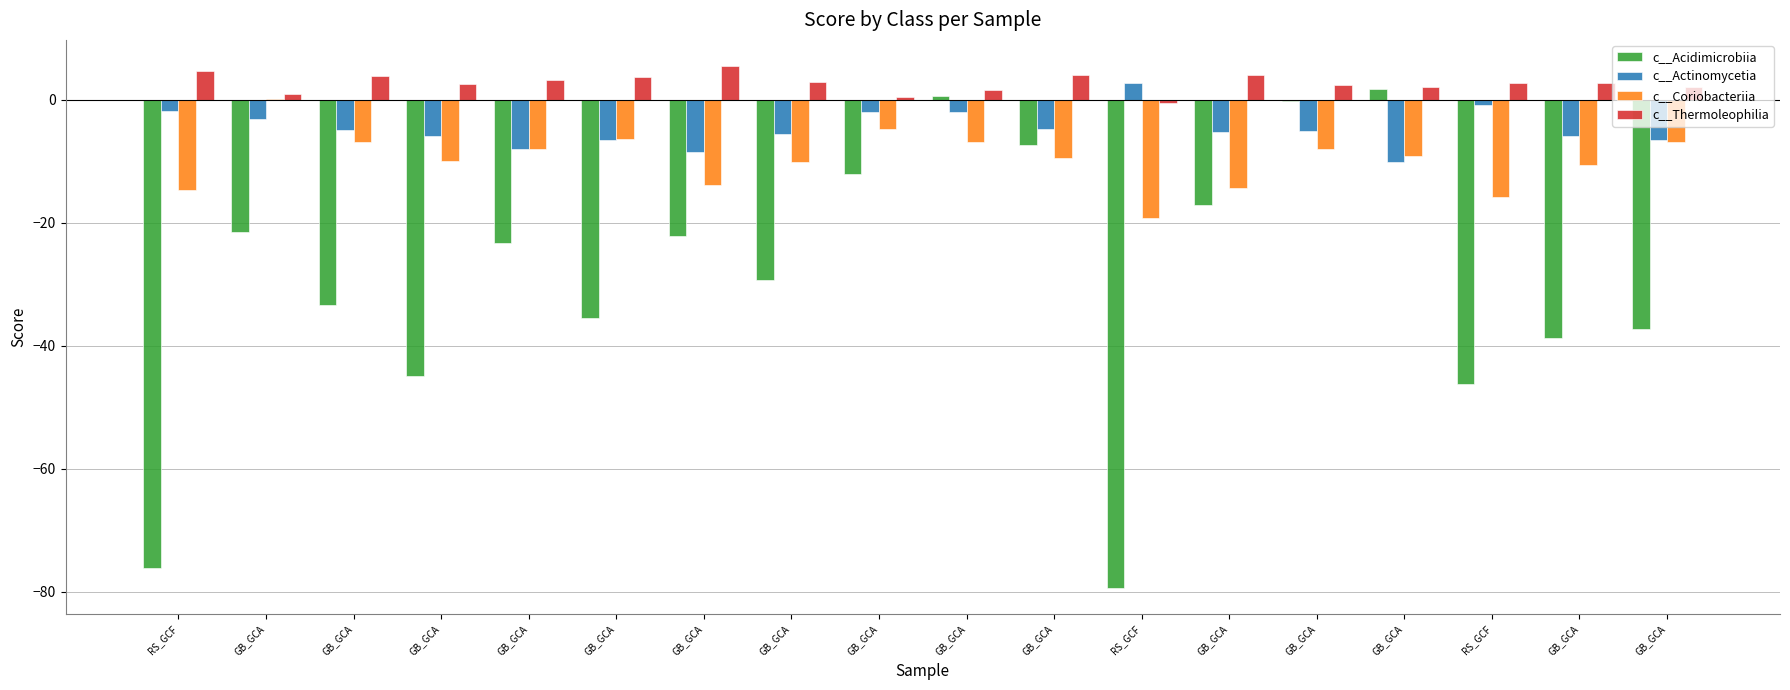

What is the total value across all series at GB_GCA?

-23.7